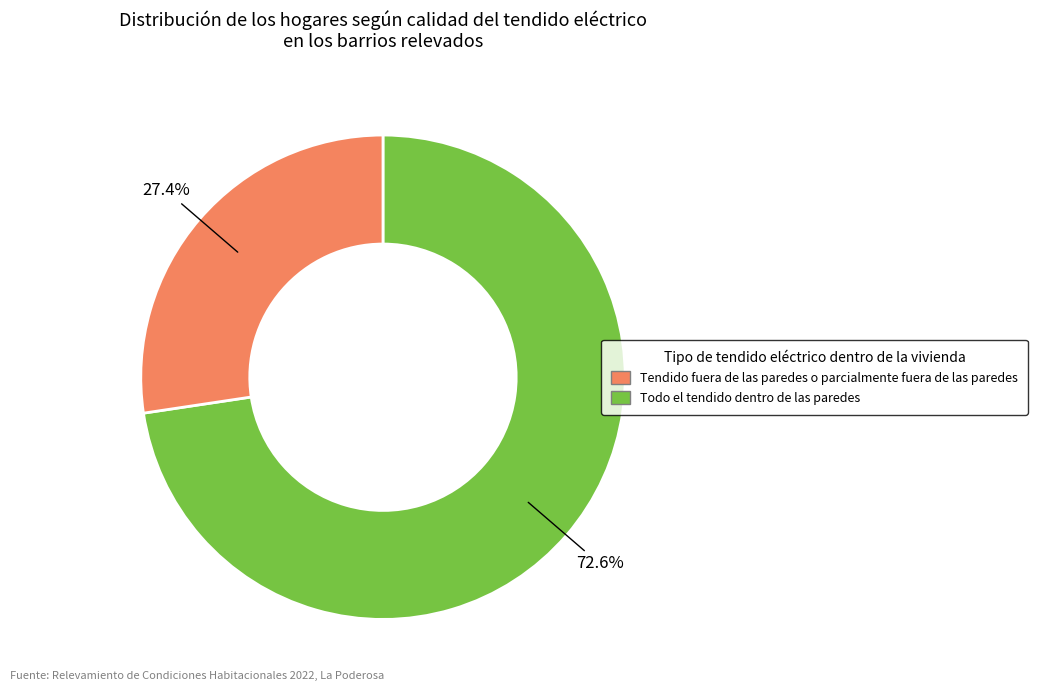

Is there a majority slice in this chart?

Yes